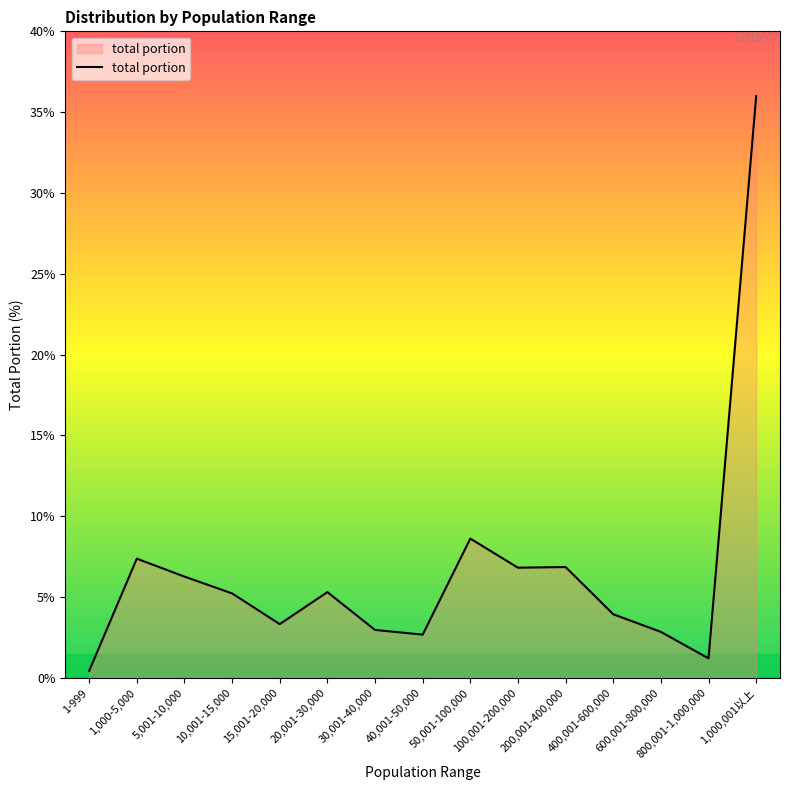

How many values exceed 5?

8